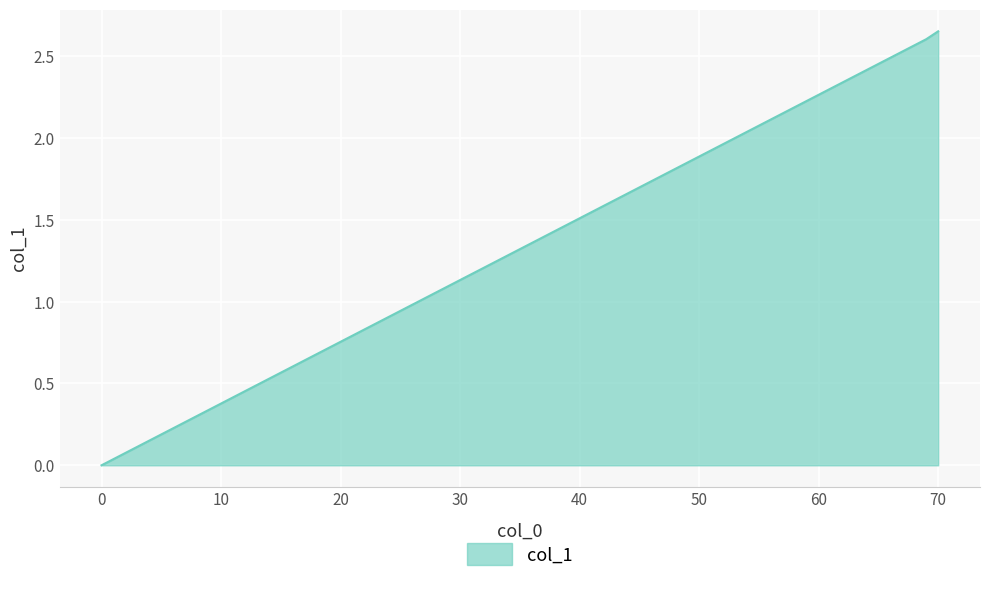

What is the average value?

1.8